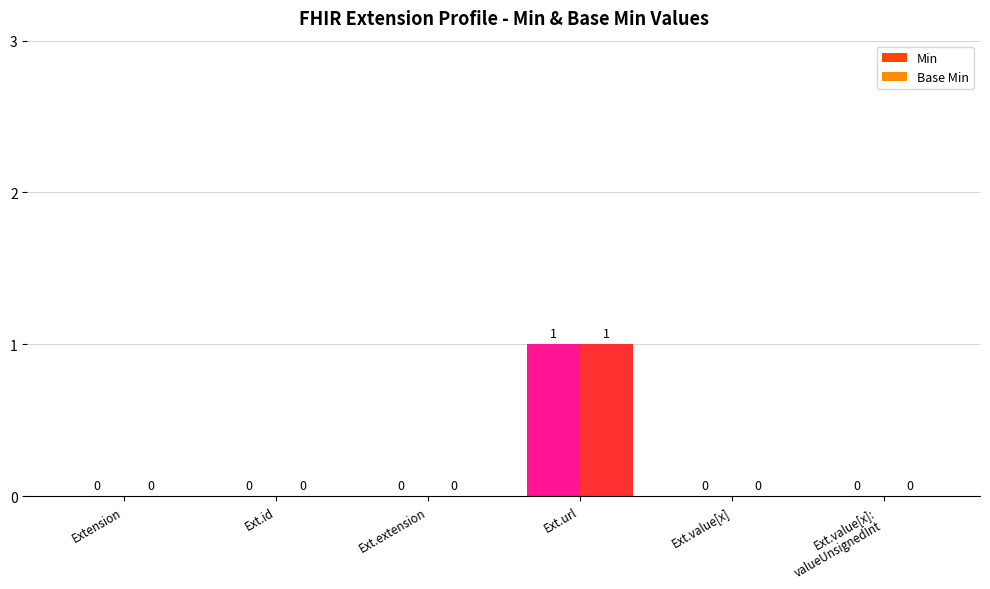

True or false: Base Min has a value of -1 at Ext.value[x].

False